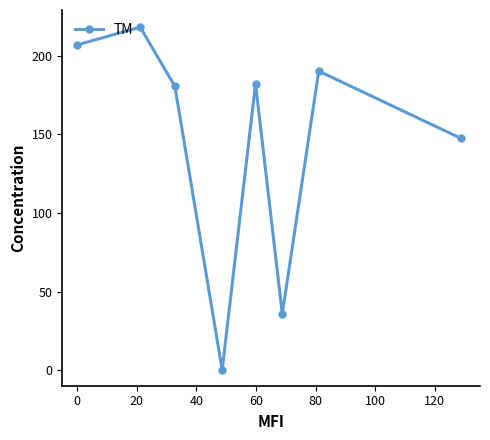

Reading left to right, extract all data points from this chart.

207.0	218.4	180.6	0.0	182.2	35.7	190.4	147.6